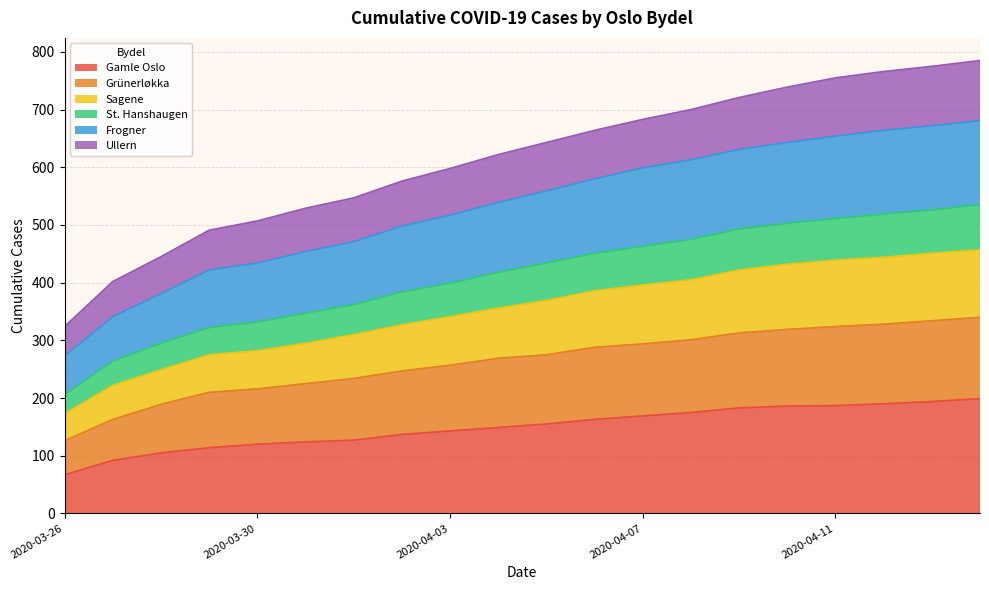

True or false: Gamle Oslo and Ullern intersect in this chart.

False